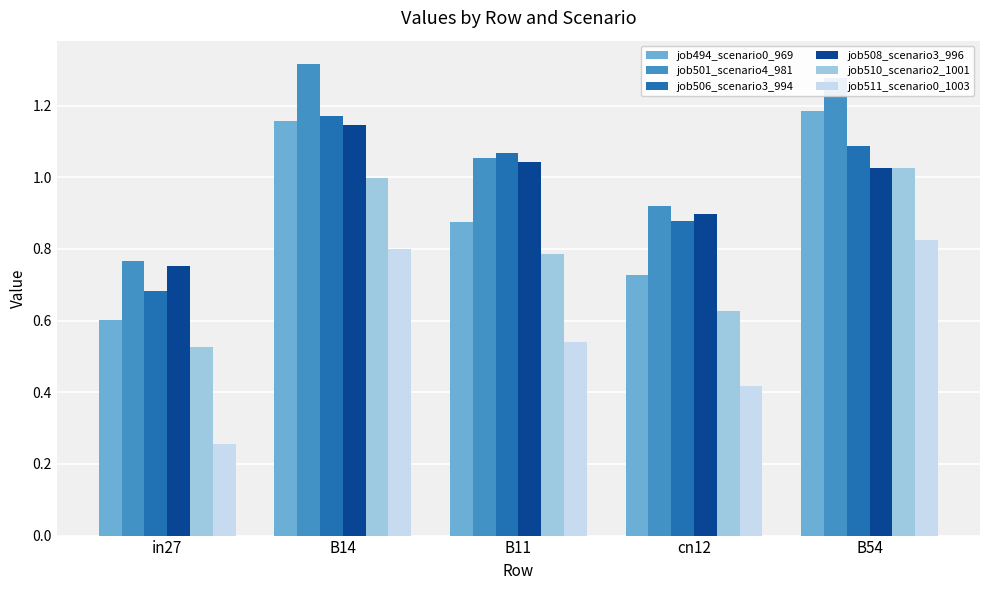

What is the difference between the job501_scenario4_981 values at cn12 and in27?

0.2